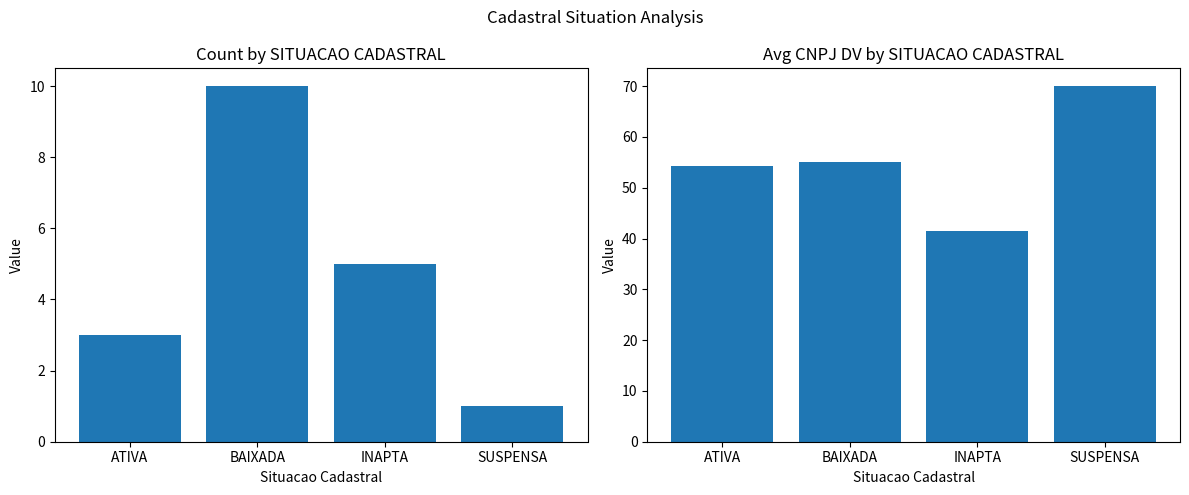

What are all the series names shown in the legend?

Count, Avg CNPJ DV